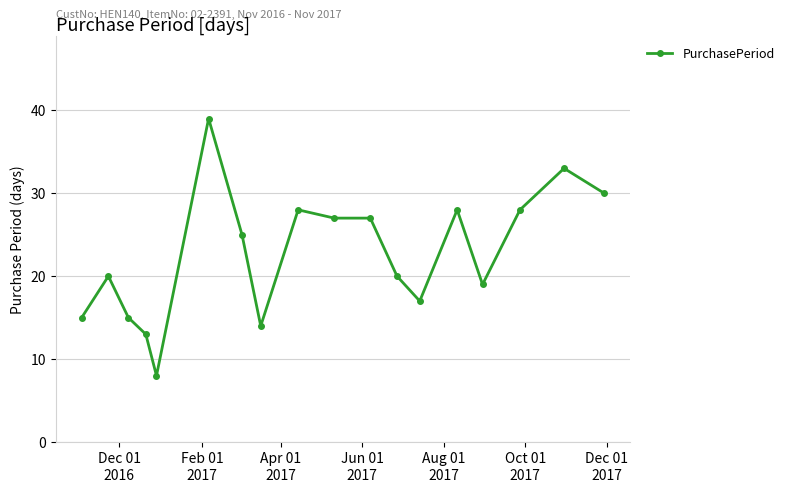

What is the value of the 11th point from the left?

27